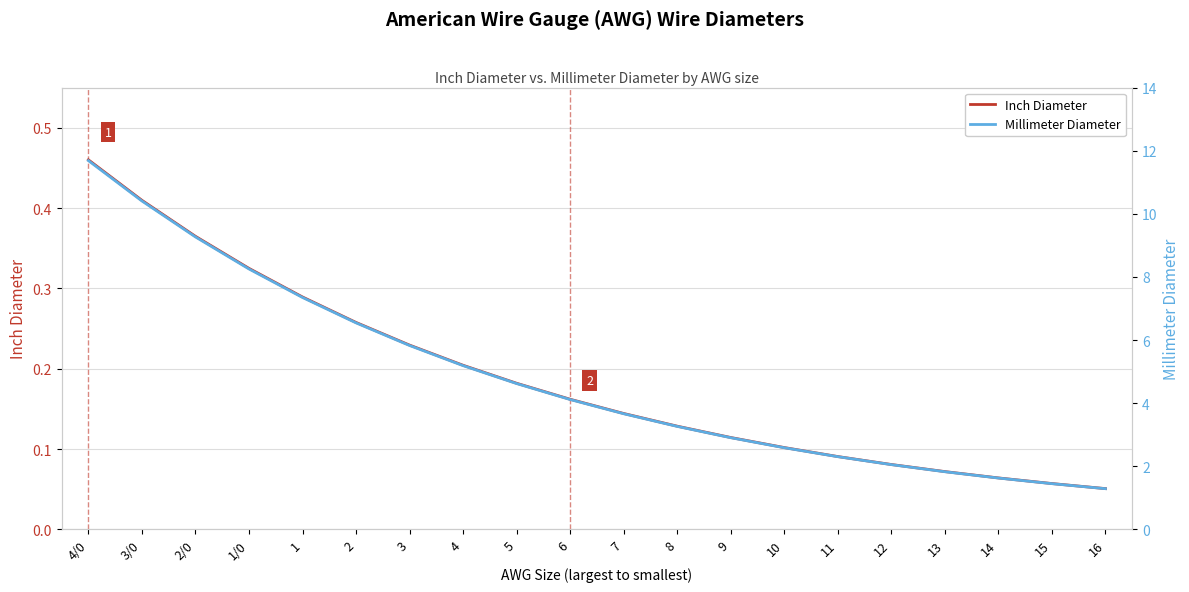

True or false: Inch Diameter has a value of 0.1 at 7.

True